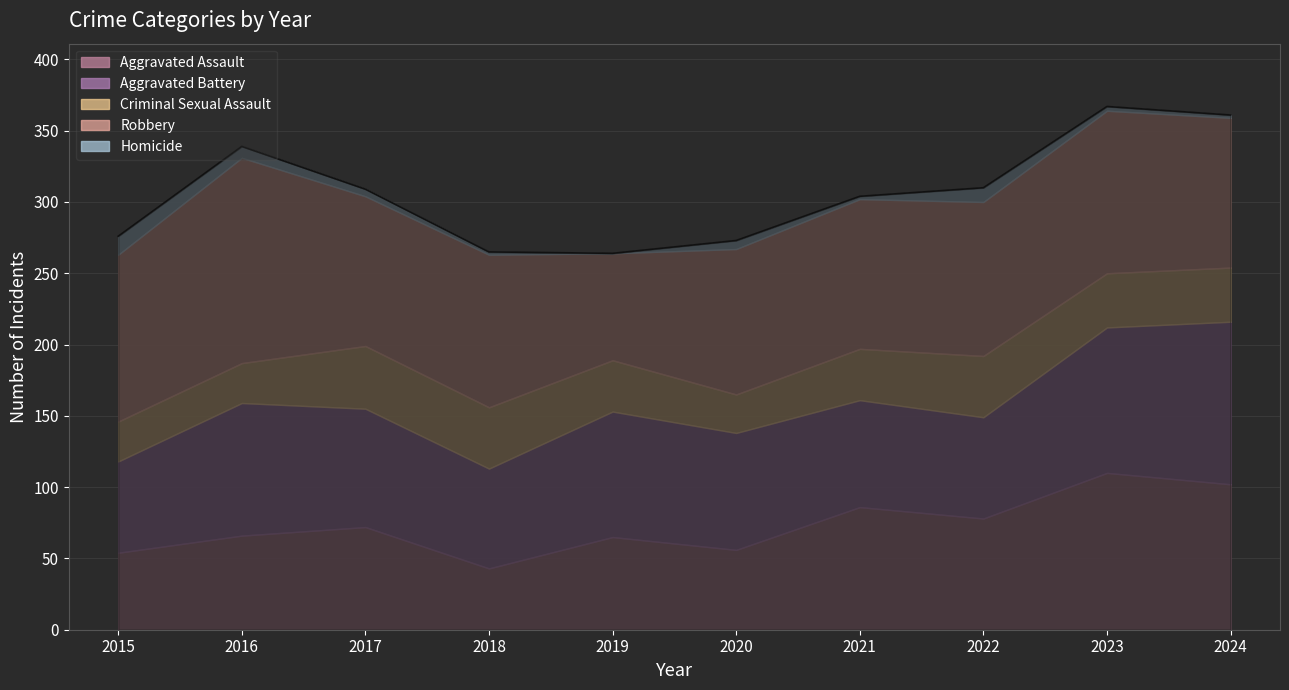

Which has a higher value, 2017 or 2016?

2017